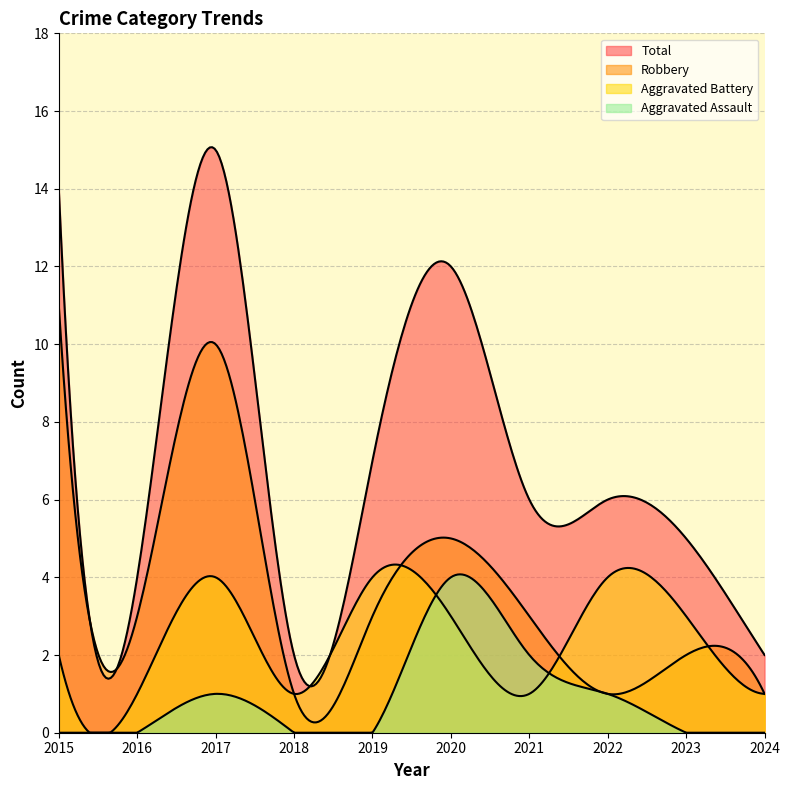

Count the Robbery values in the range 1 to 5.

8